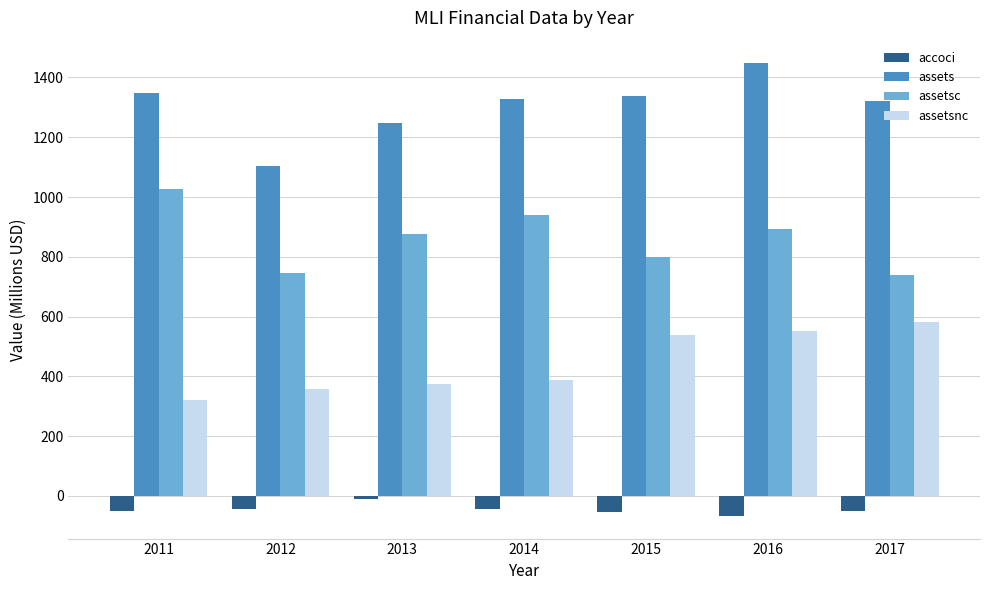

What is the spread (max minus min) of values at 2015?

1393.8